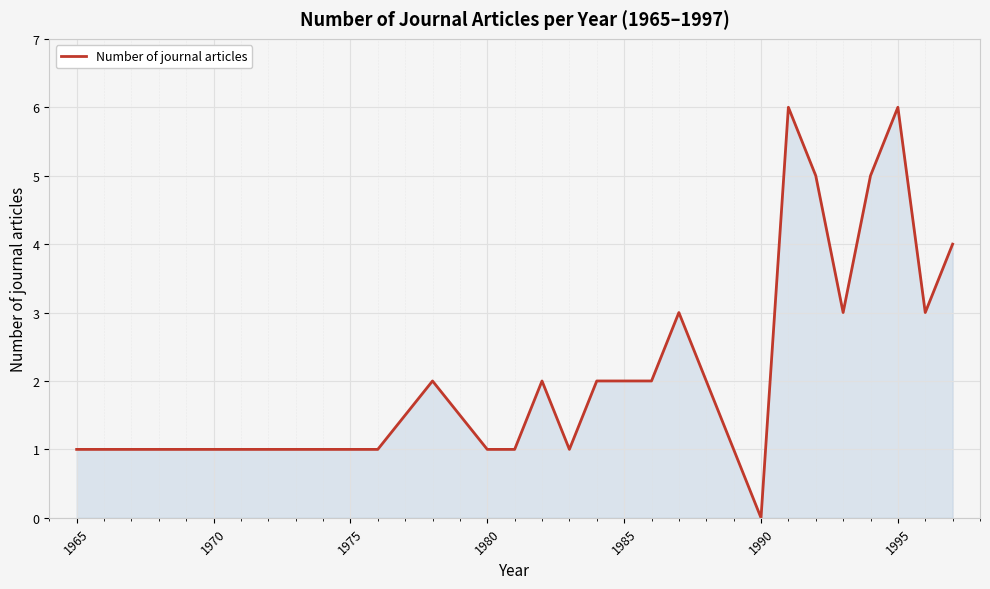

What is the greatest value displayed?

6